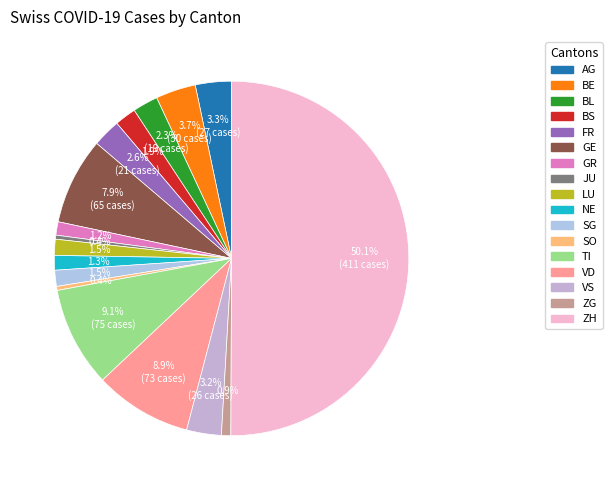

Which slice is the largest?

ZH